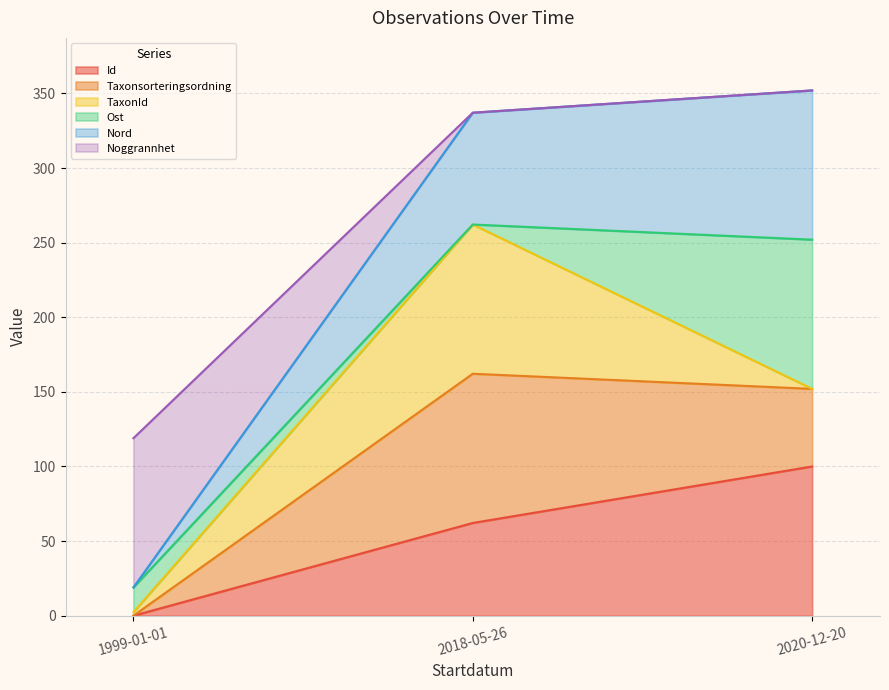

Which series has the largest total across all categories?

Nord